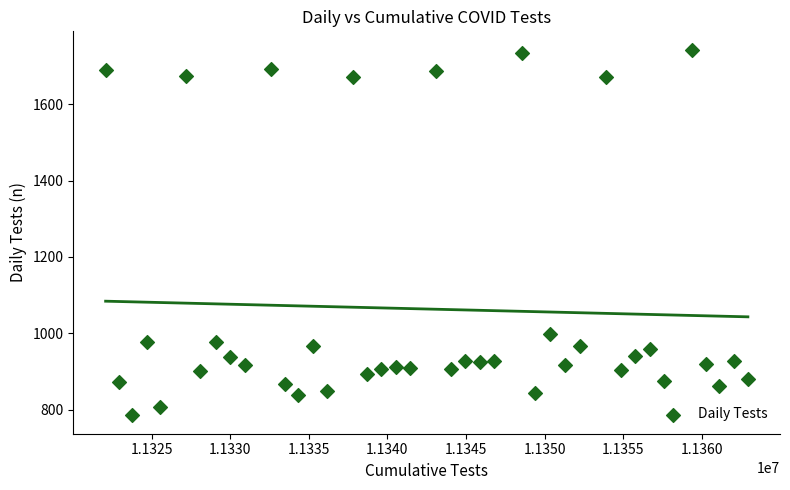

What Y value in the scatter plot is closest to 1264?

998